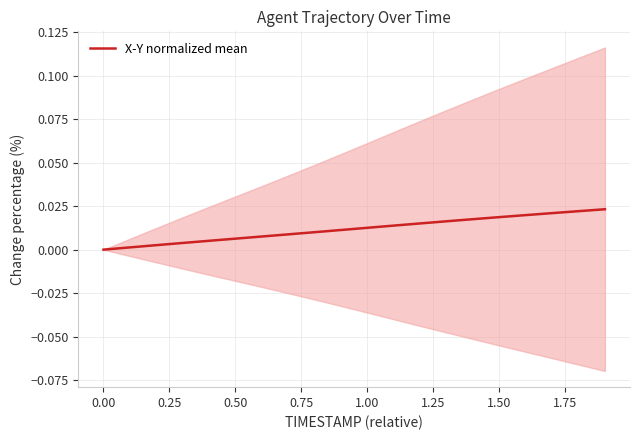

The value at 0.25 is 0.0. True or false?

True